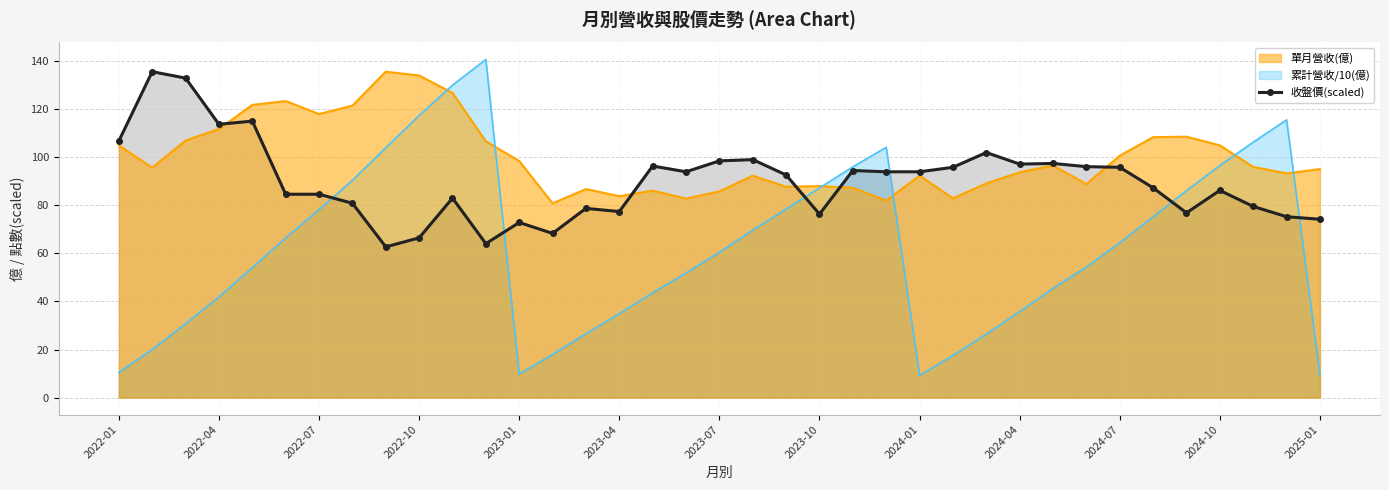

The chart shows a value of 93.6 at 13. True or false?

False